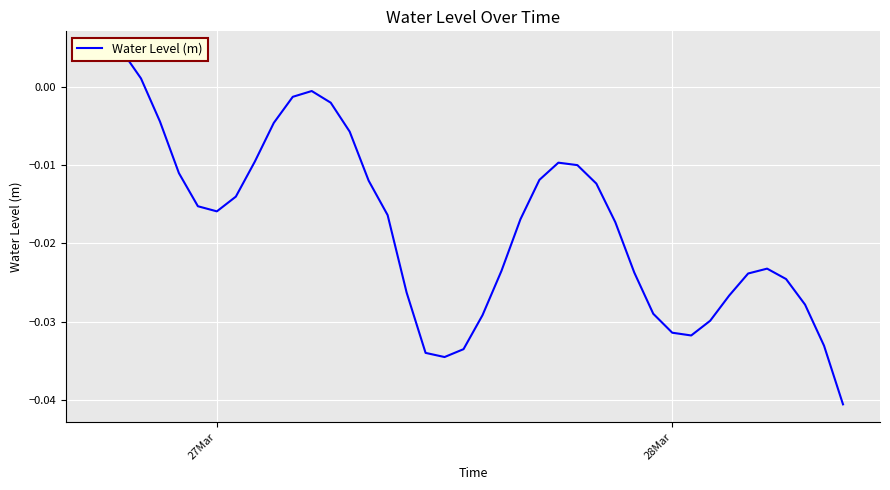

How many values are above zero?

3